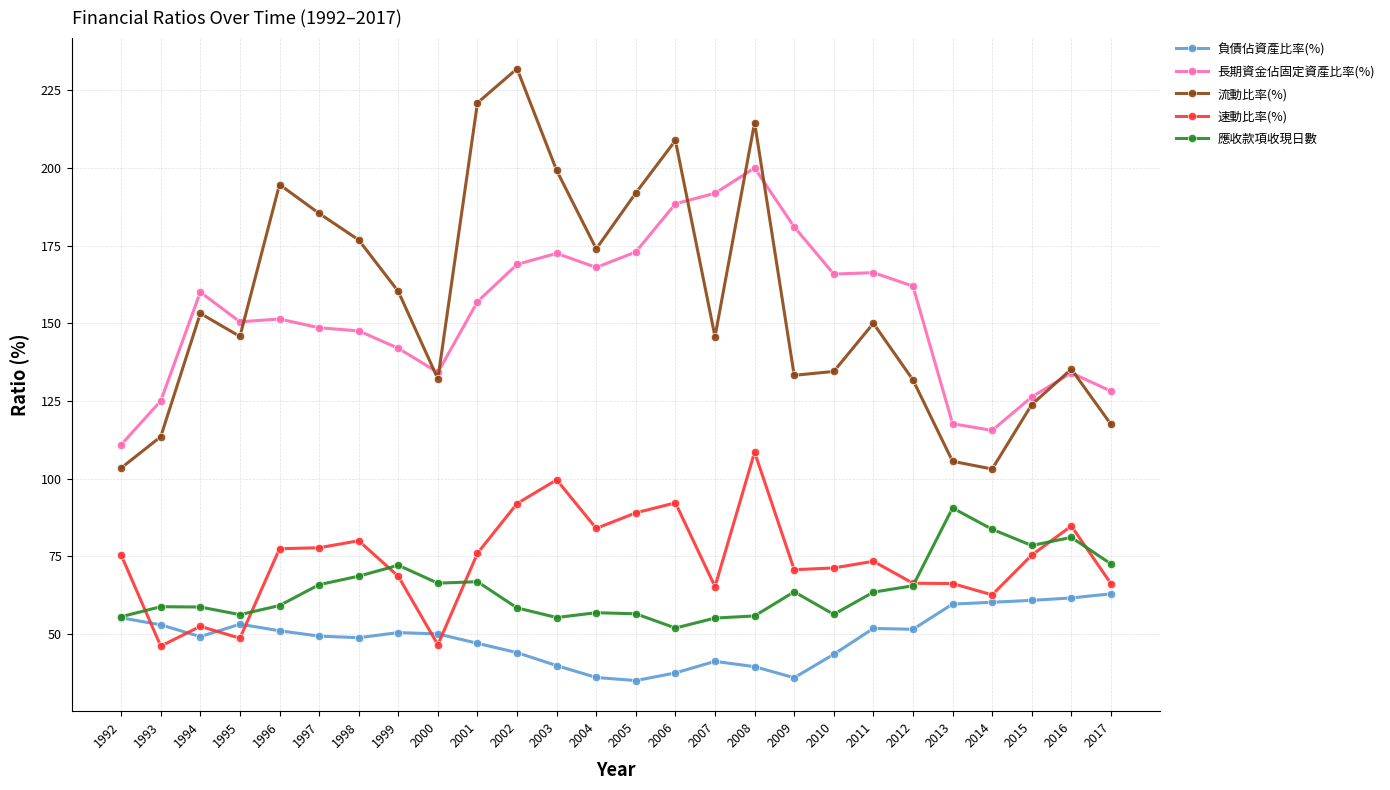

True or false: 應收款項收現日數 and 長期資金佔固定資產比率(%) cross at least once.

False